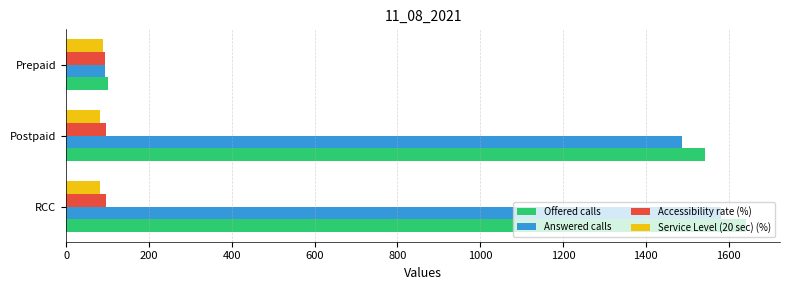

What is the difference between the maximum and minimum values in the Accessibility rate (%) series?

2.5